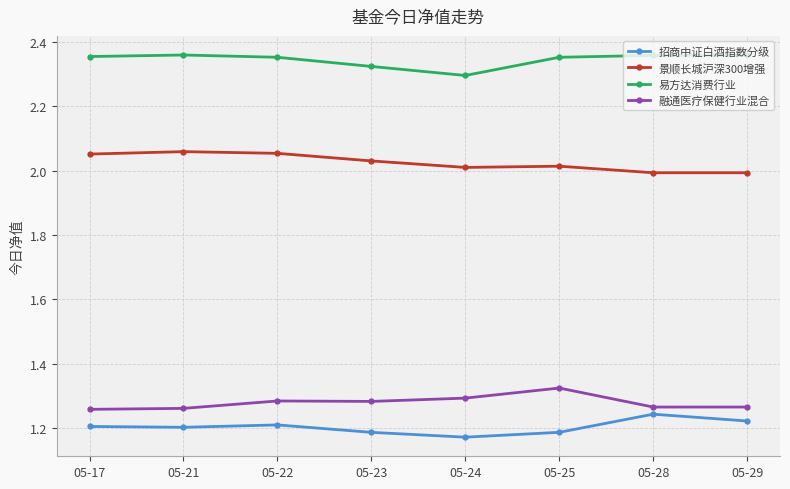

Is it true that 融通医疗保健行业混合 equals 2.0 at 05-21?

False